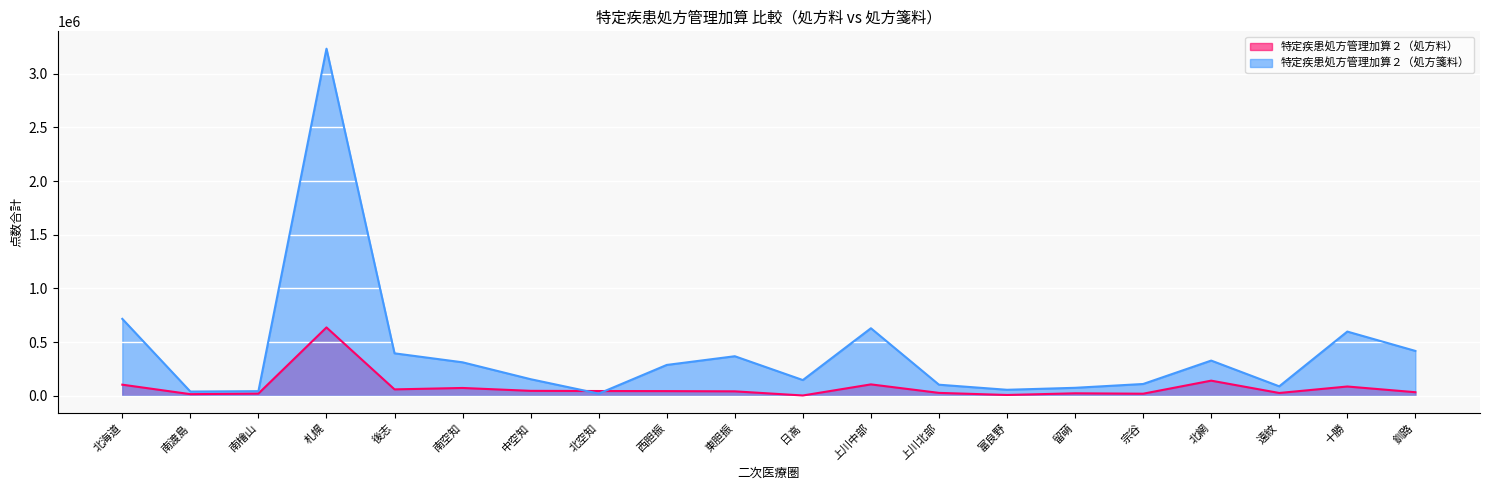

What is the difference between the highest and lowest values at 後志?

335942